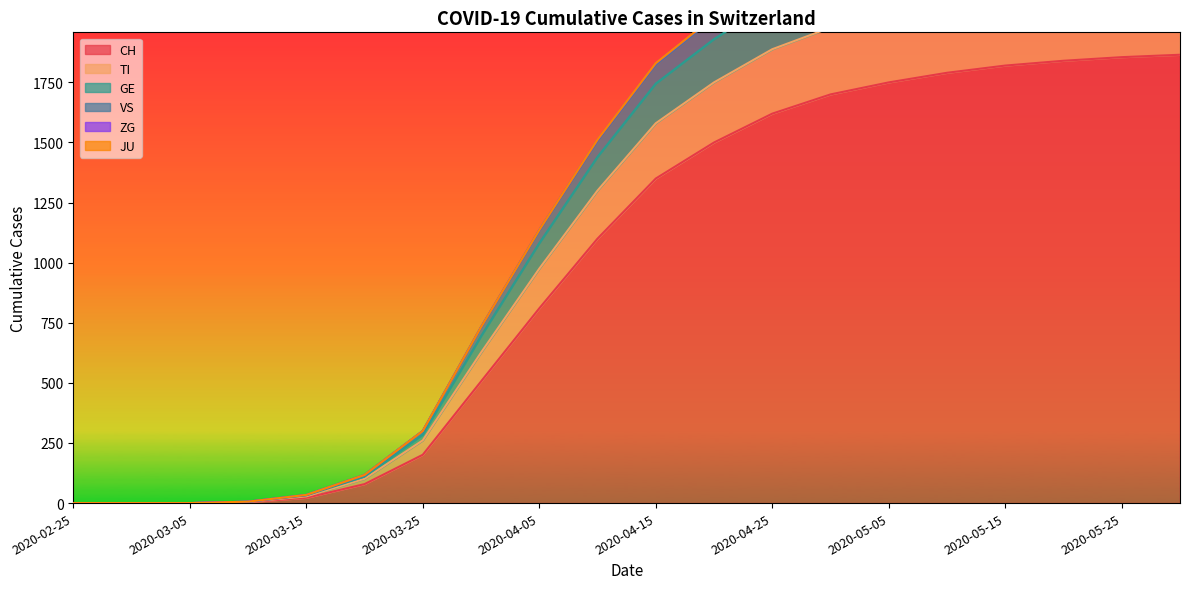

At how many categories does at least one series exceed 1411?

11